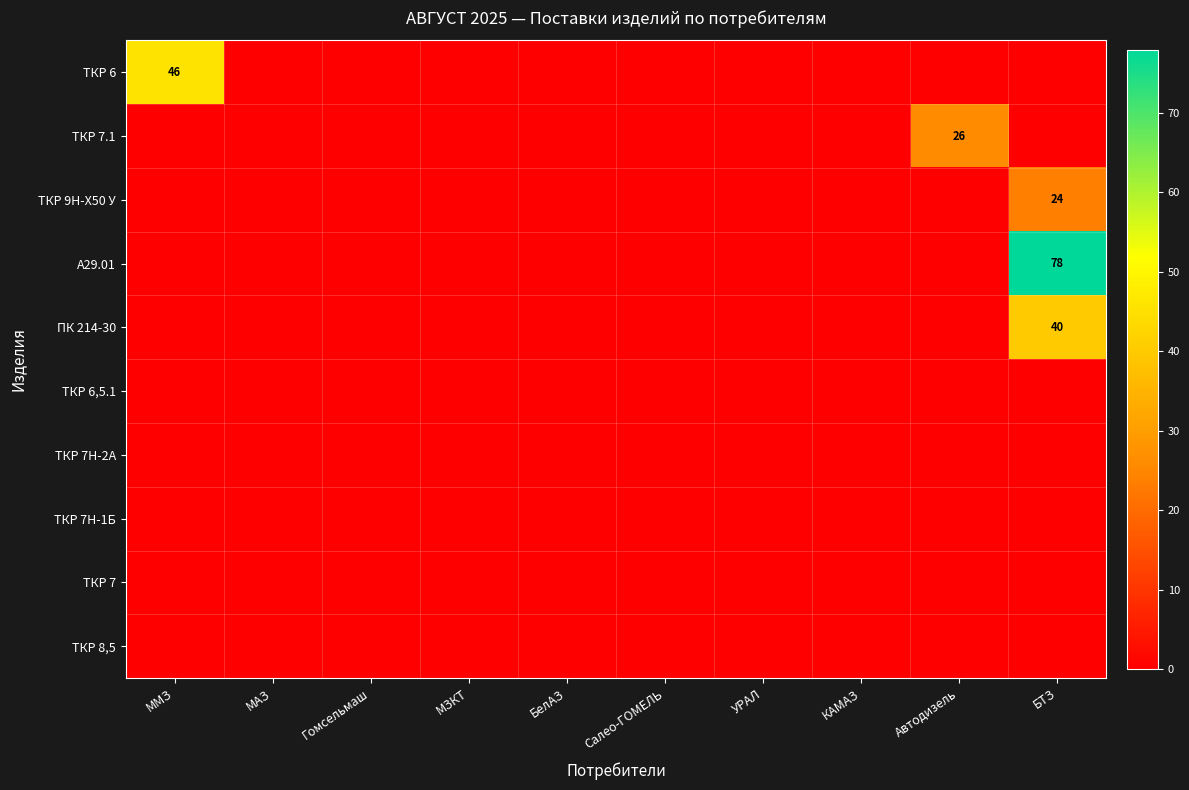

Which series has the largest total across all categories?

А29.01